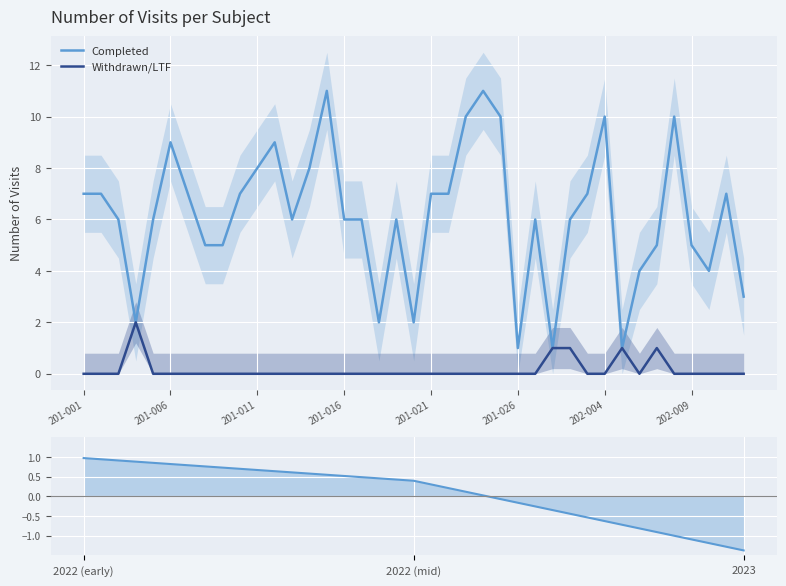

What is the label of the 16th point from the left?

201-016